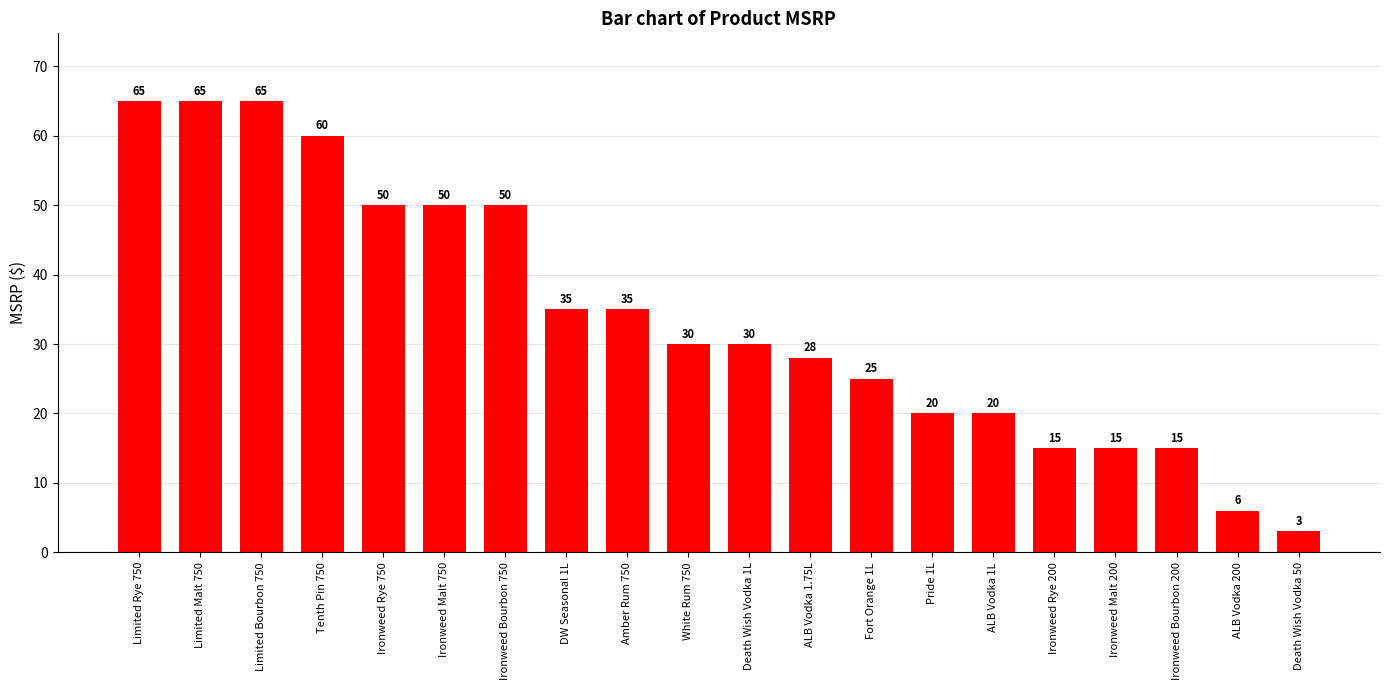

True or false: the data shows 19 at Death Wish Vodka 1L.

False